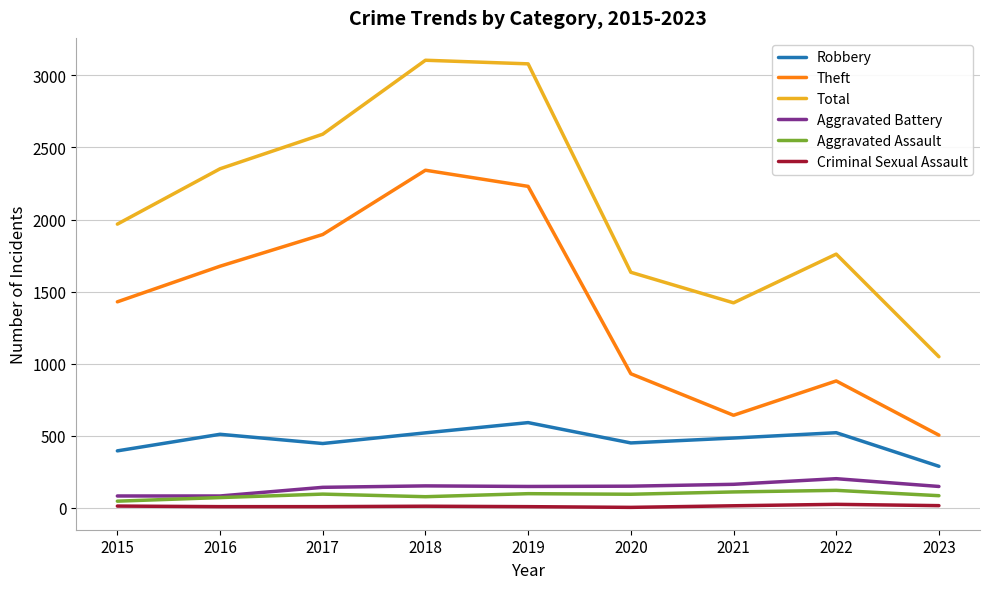

True or false: Aggravated Battery and Criminal Sexual Assault cross at least once.

False